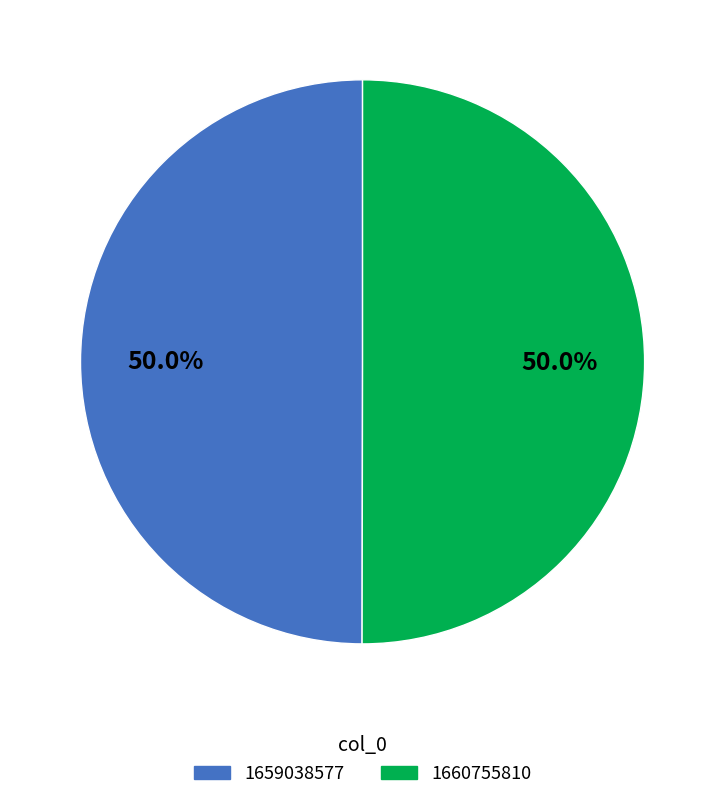

To the nearest percent, what is the difference between the largest and smallest slice percentages?

0%